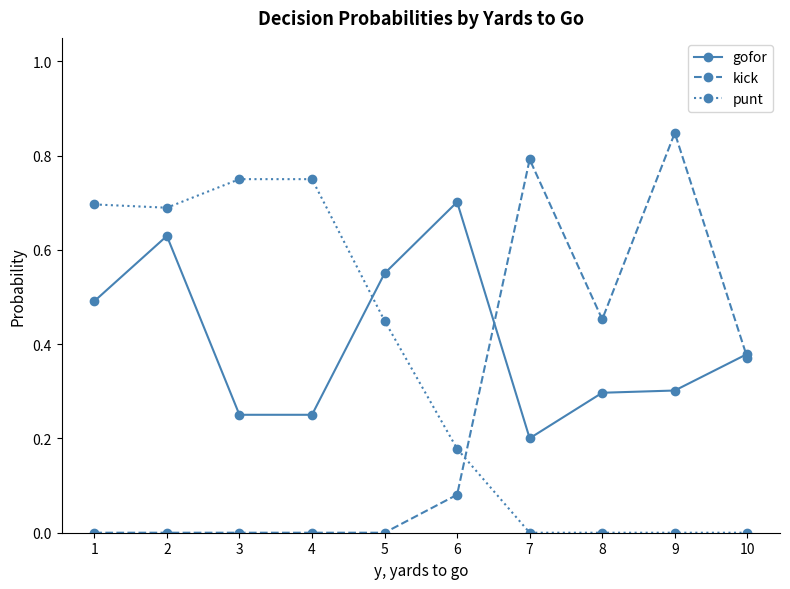

What is the total value across all series at 6?

1.0